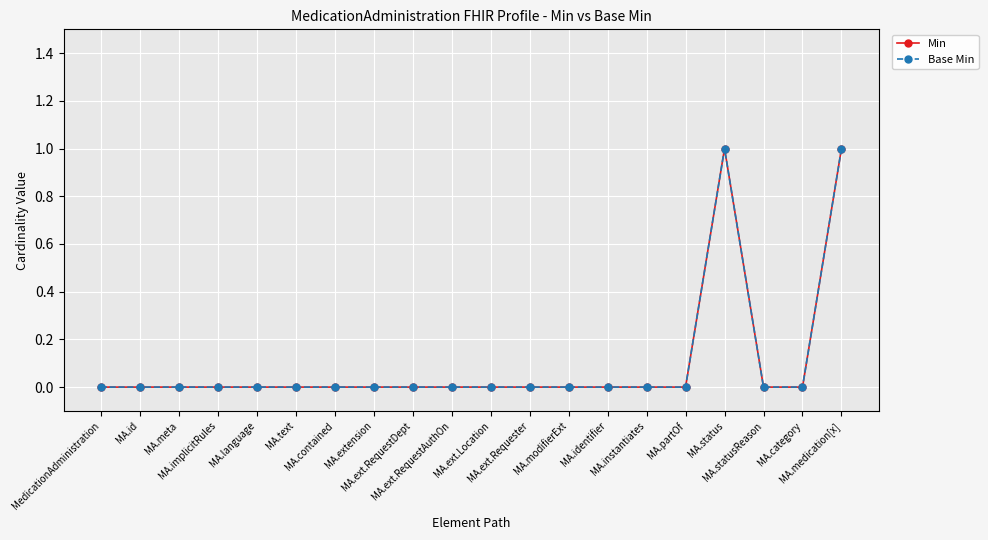

True or false: Min and Base Min intersect in this chart.

False